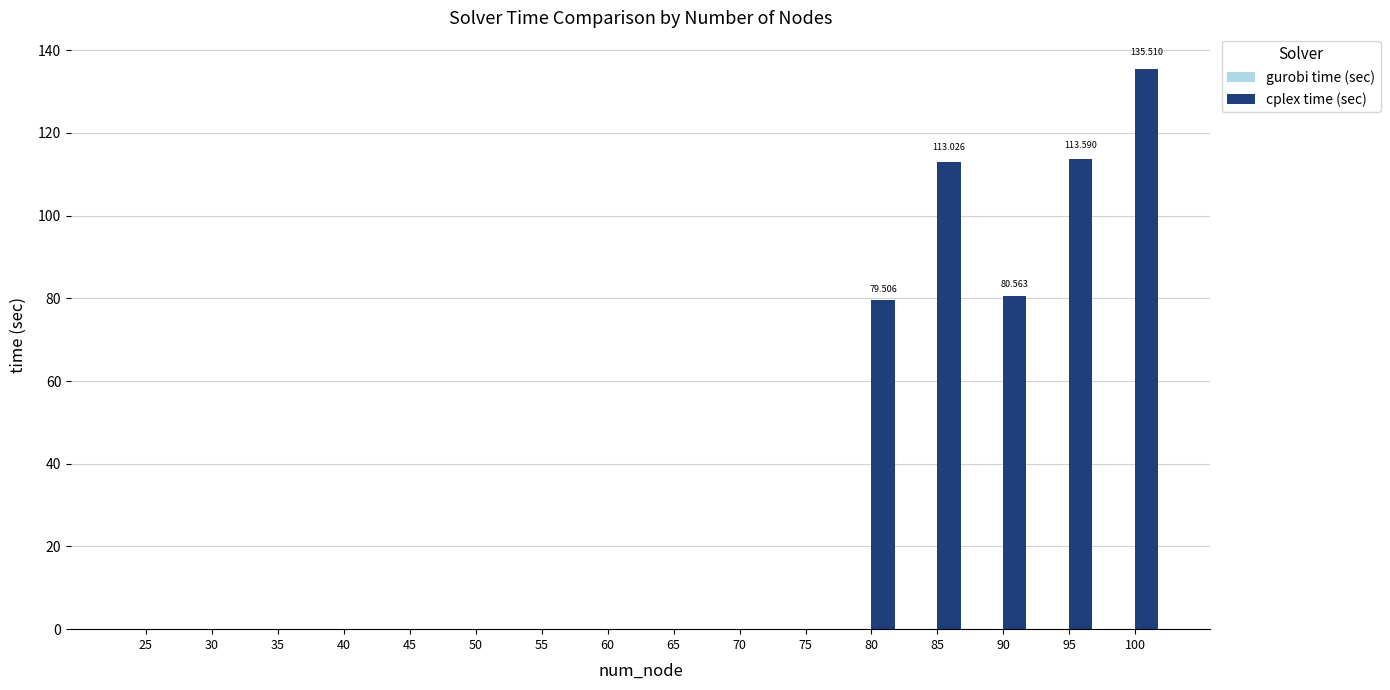

The cplex time (sec) series shows 0.1 at 45. True or false?

True